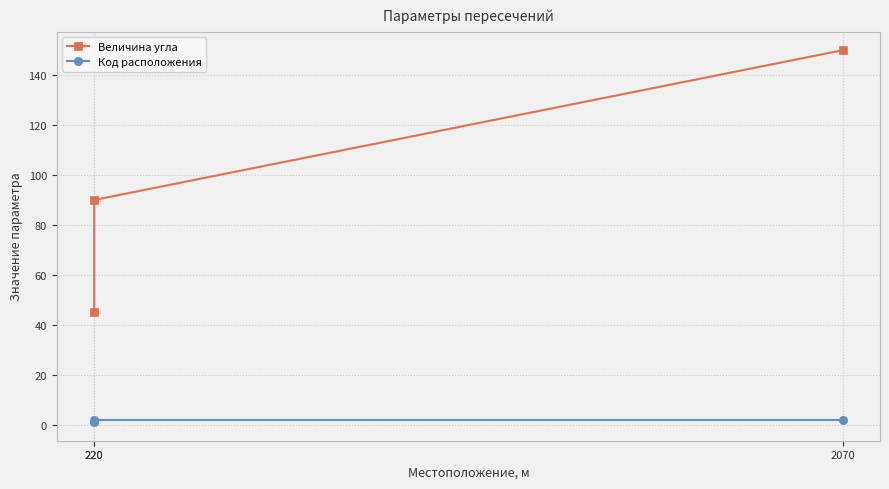

Rank the categories by Код расположения value from highest to lowest.

220, 2070, 220